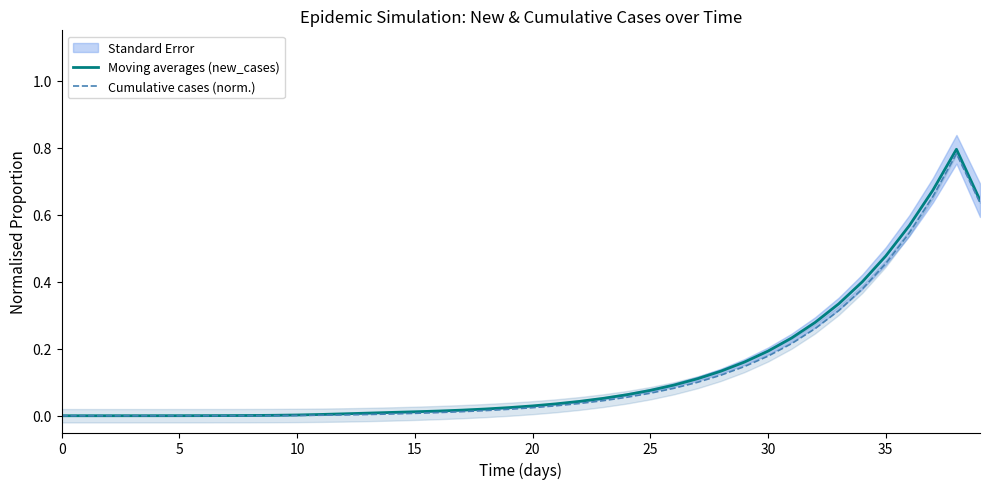

True or false: Cumulative cases (norm.) has a value of 0.6 at 35.

False